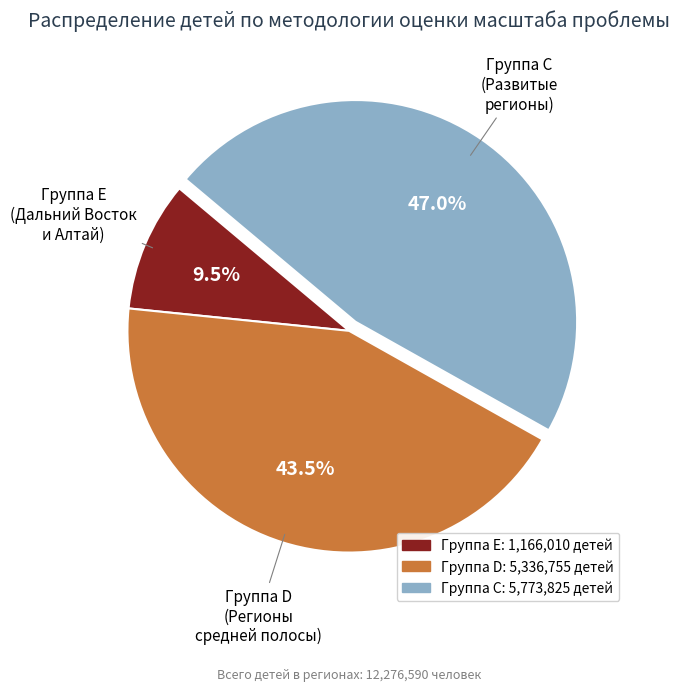

Is there any slice that represents more than half of the pie?

No